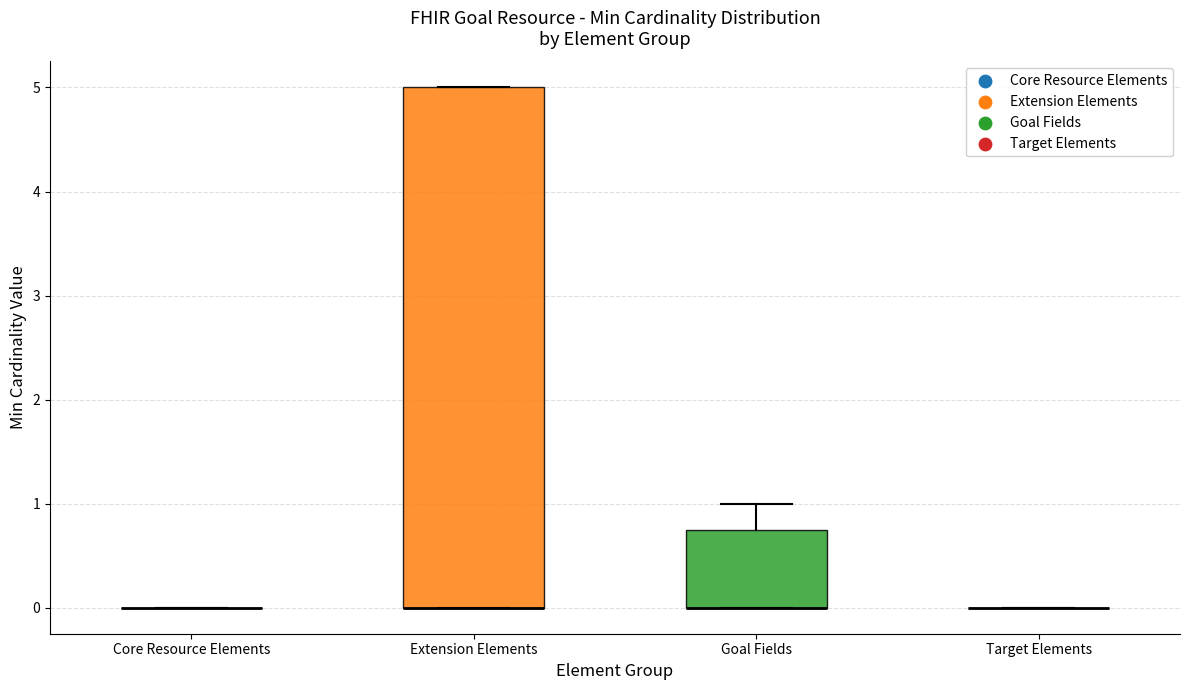

Which box is the tallest, from its lower edge to its upper edge?

Extension Elements